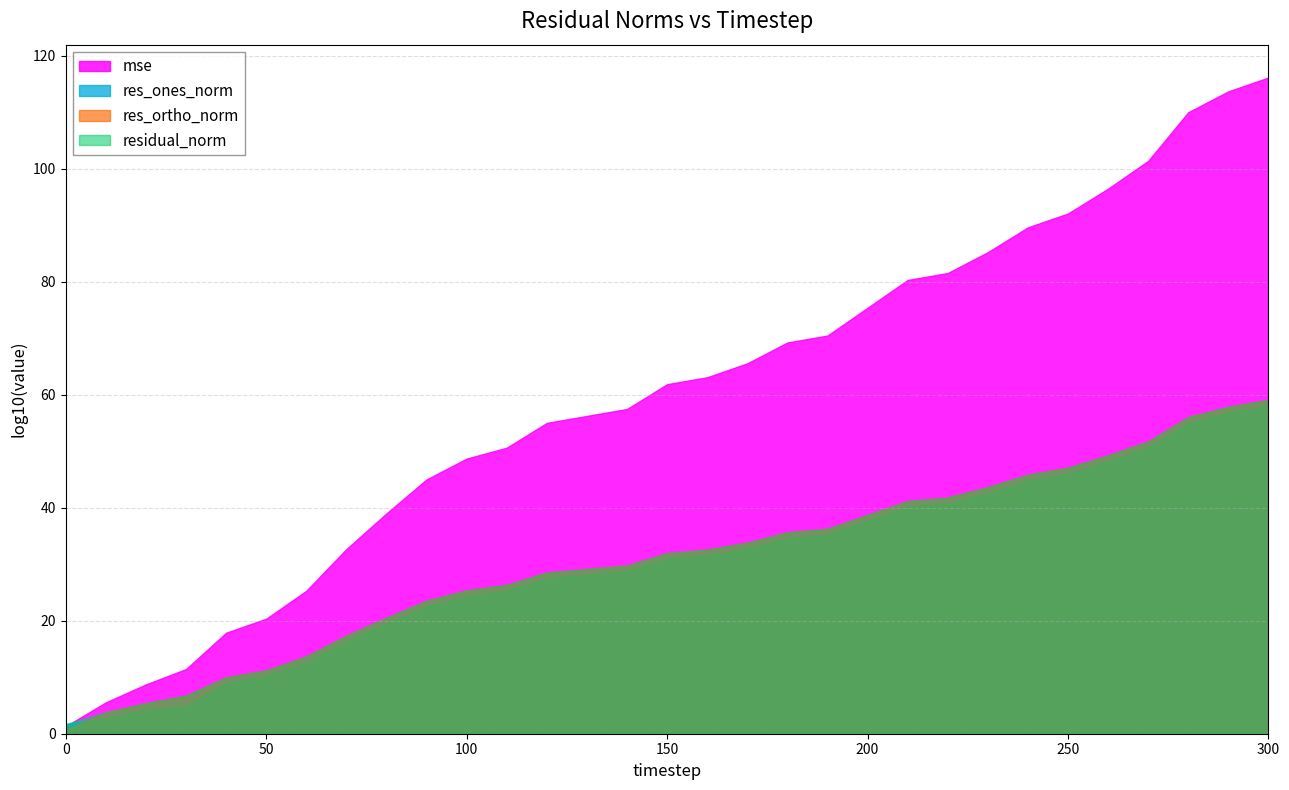

Is it true that res_ortho_norm equals 16.7 at 200?

False